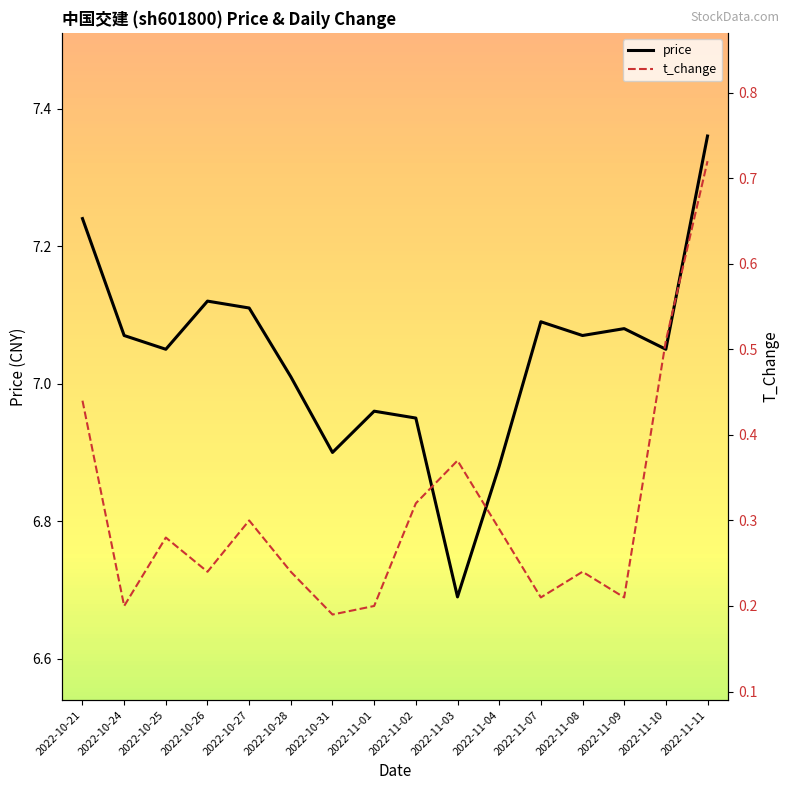

Which series has the widest spread of values?

price